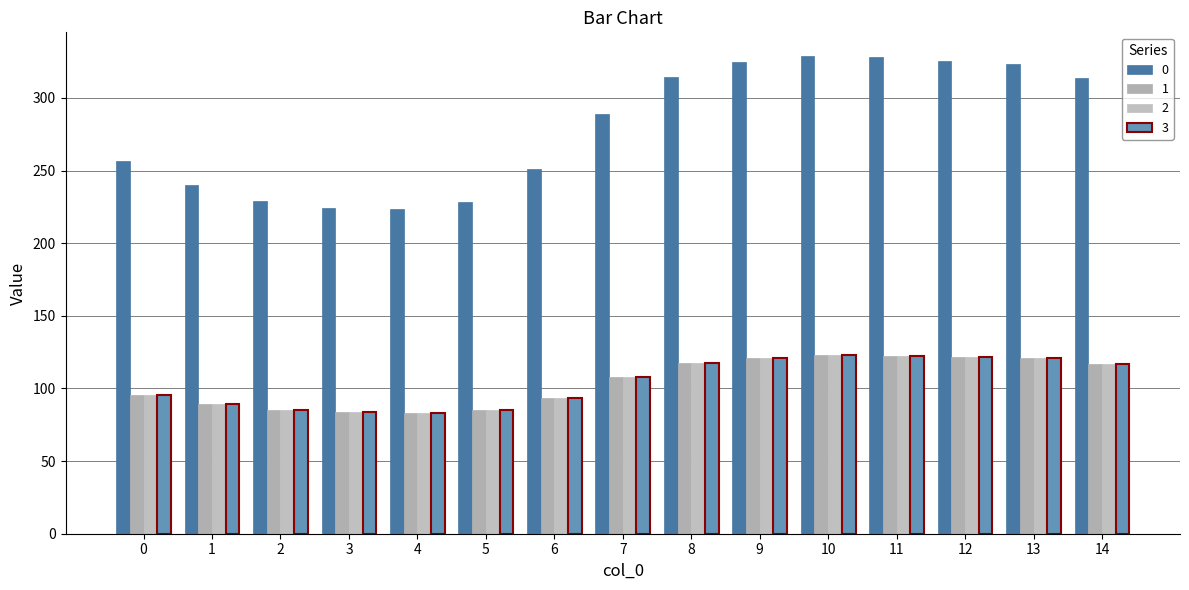

How many bars are there in each group?

4